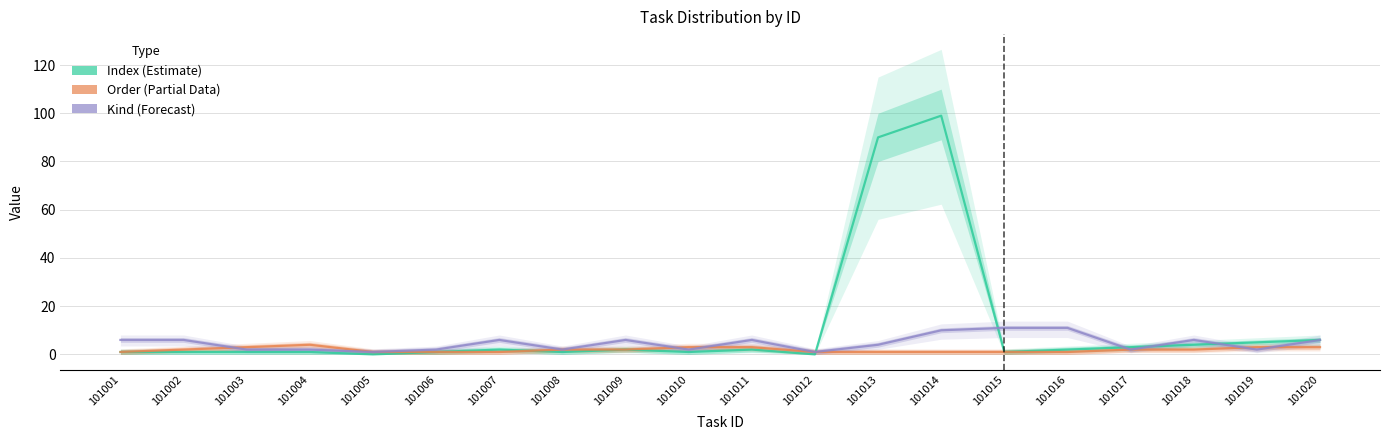

List the series in order of their overall mean, lowest first.

Order (Partial Data), Kind (Forecast), Index (Estimate)